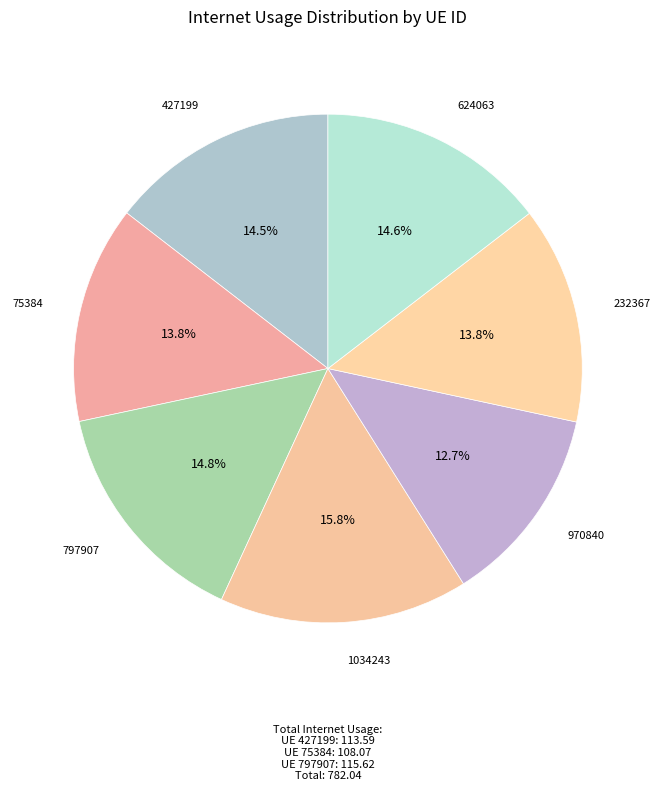

Is 797907 the majority of the pie?

No